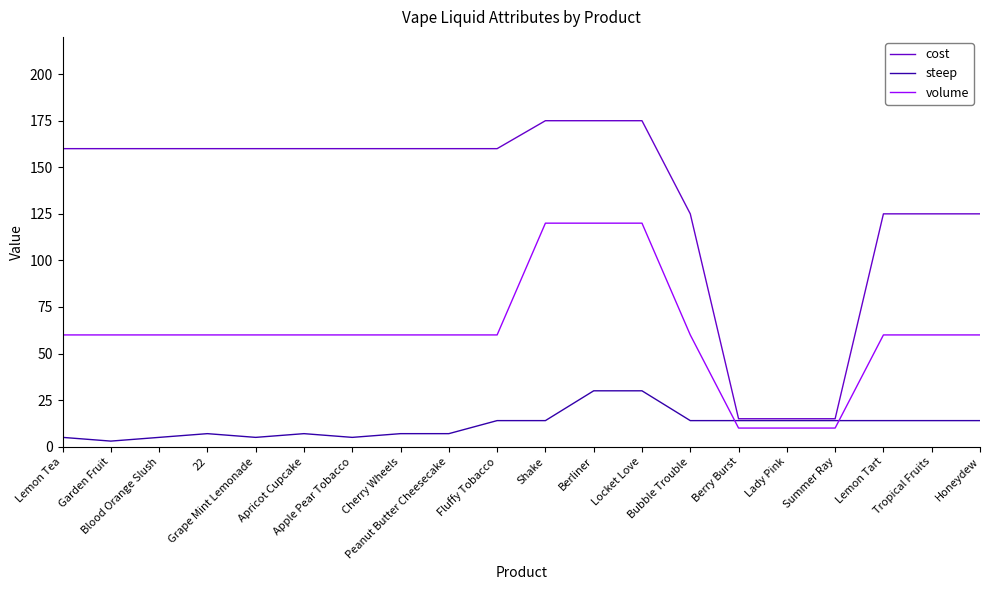

Which series has the largest total across all categories?

cost